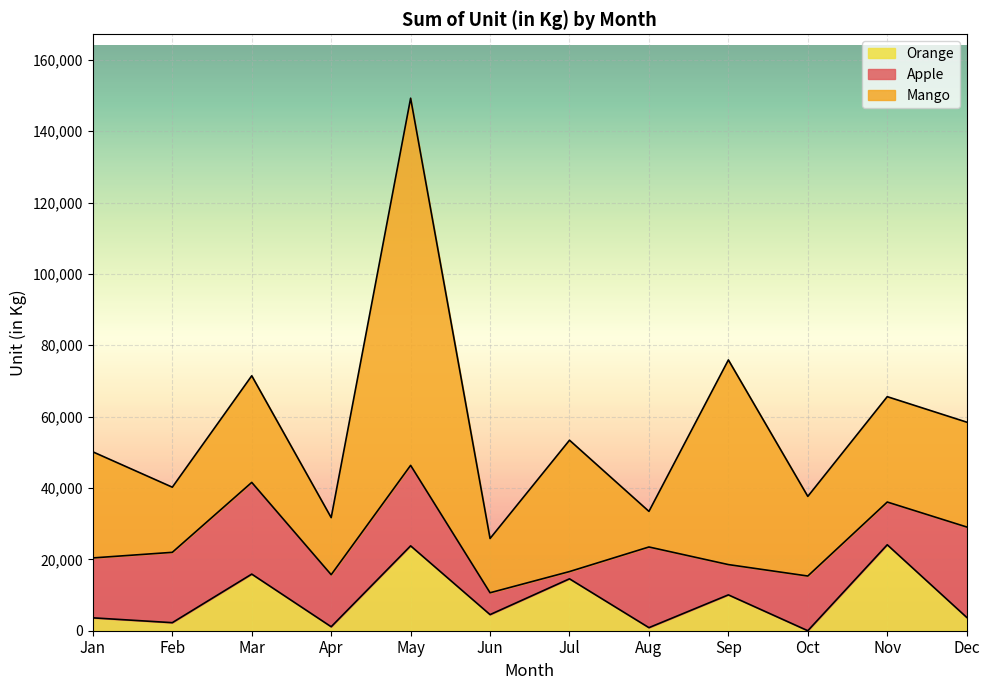

True or false: Orange and Mango cross at least once.

False